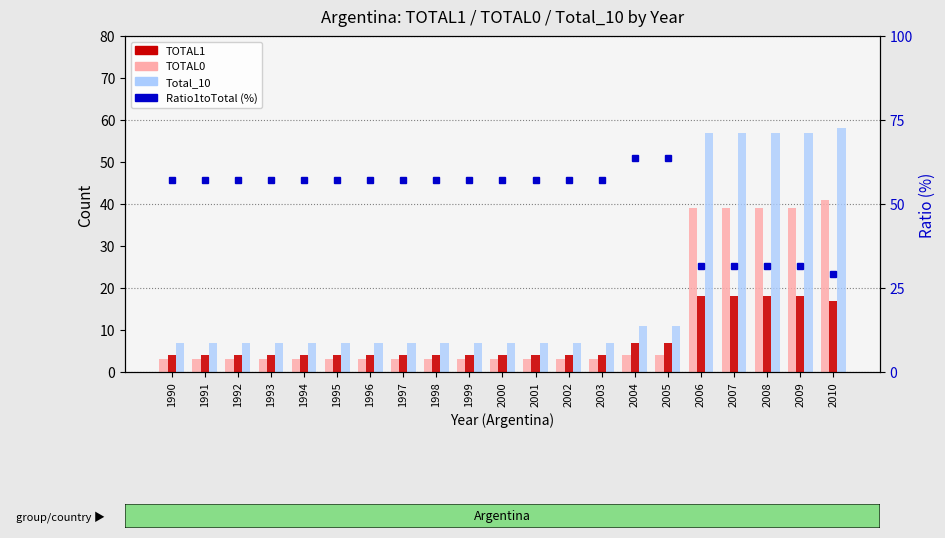

Reading left to right, what are all the values shown in this chart?

TOTAL0: 3.0	3.0	3.0	3.0	3.0	3.0	3.0	3.0	3.0	3.0	3.0	3.0	3.0	3.0	4.0	4.0	39.0	39.0	39.0	39.0	41.0
TOTAL1: 4.0	4.0	4.0	4.0	4.0	4.0	4.0	4.0	4.0	4.0	4.0	4.0	4.0	4.0	7.0	7.0	18.0	18.0	18.0	18.0	17.0
Total_10: 7.0	7.0	7.0	7.0	7.0	7.0	7.0	7.0	7.0	7.0	7.0	7.0	7.0	7.0	11.0	11.0	57.0	57.0	57.0	57.0	58.0
Ratio1toTotal (%): 57.1	57.1	57.1	57.1	57.1	57.1	57.1	57.1	57.1	57.1	57.1	57.1	57.1	57.1	63.6	63.6	31.6	31.6	31.6	31.6	29.3